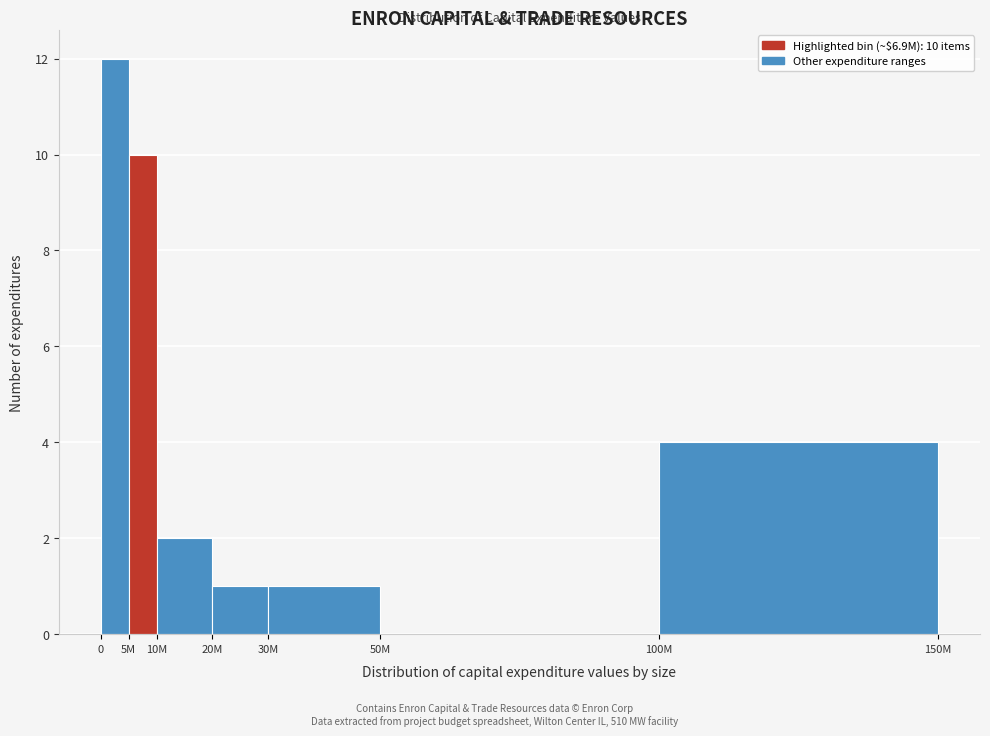

Reading right to left, transcribe all the data shown in this chart.

100M=4	50M=0	30M=1	20M=1	10M=2	5M=10	0=12